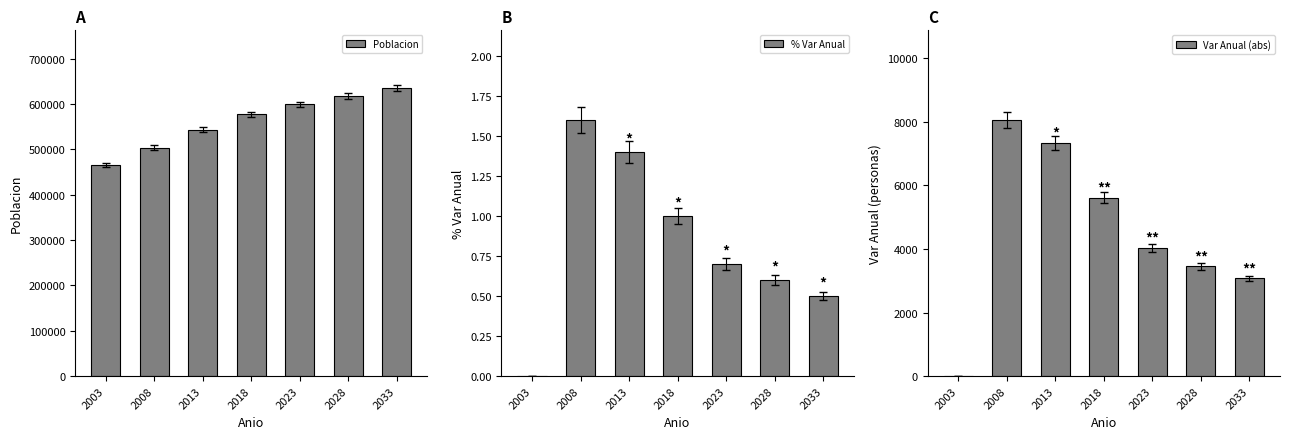

At which category does the chart reach its minimum across all series?

2003